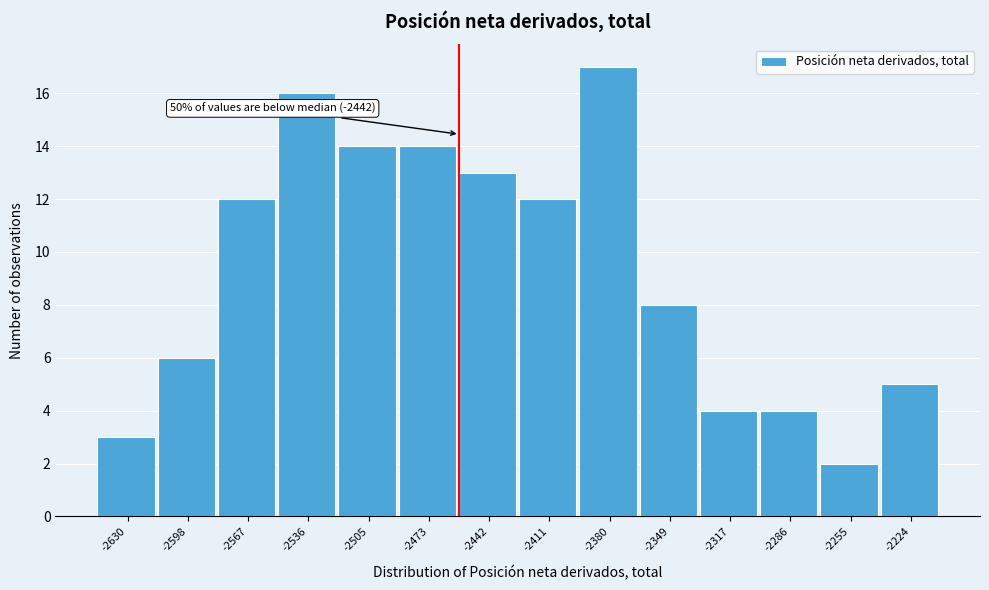

Reading right to left, transcribe all the data shown in this chart.

-2224=5	-2255=2	-2286=4	-2317=4	-2349=8	-2380=17	-2411=12	-2442=13	-2473=14	-2505=14	-2536=16	-2567=12	-2598=6	-2630=3